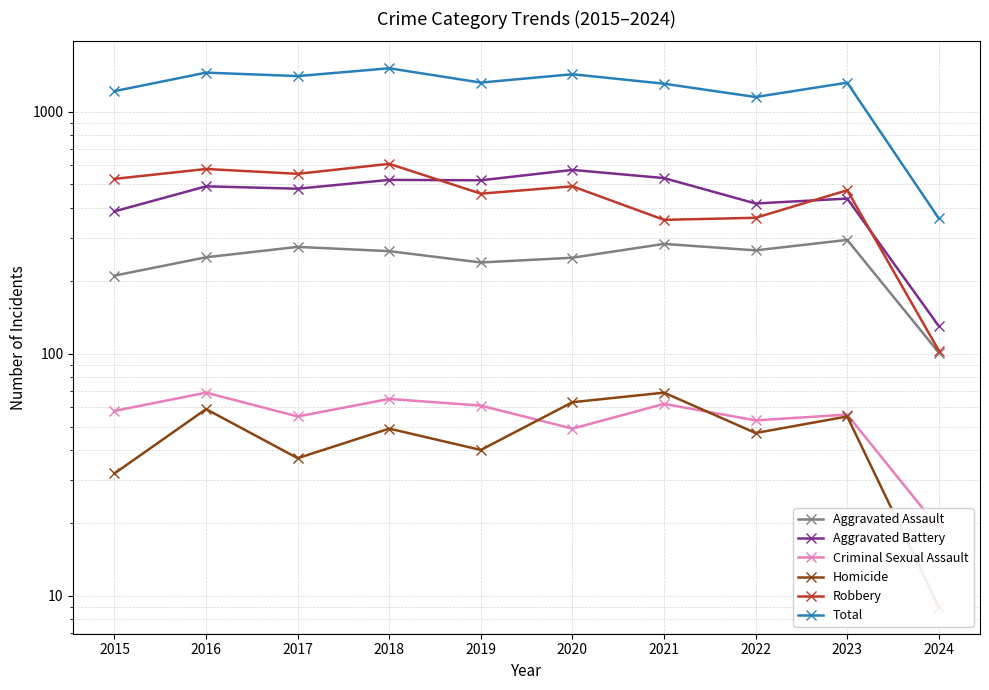

Rank the series at 2023 from lowest to highest value.

Homicide, Criminal Sexual Assault, Aggravated Assault, Aggravated Battery, Robbery, Total